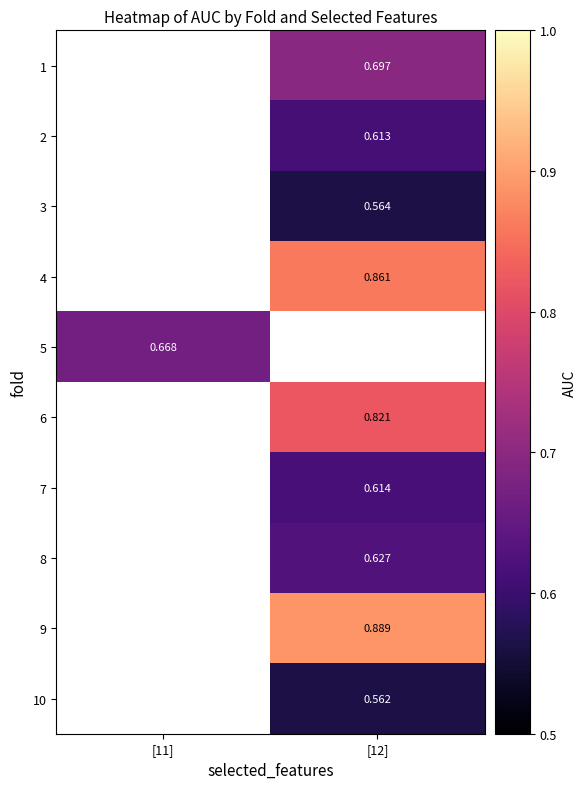

What is the minimum value shown in the chart?

0.6